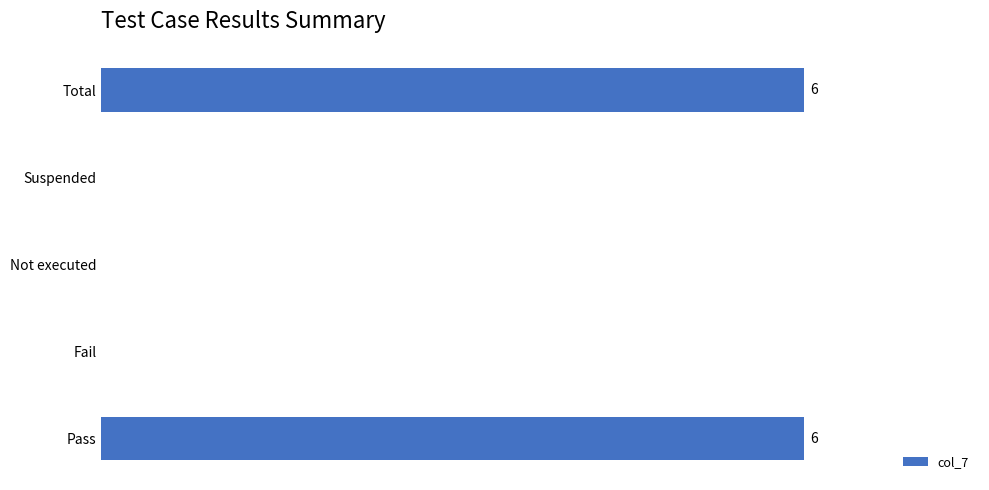

What is the difference between the second highest and minimum values?

6